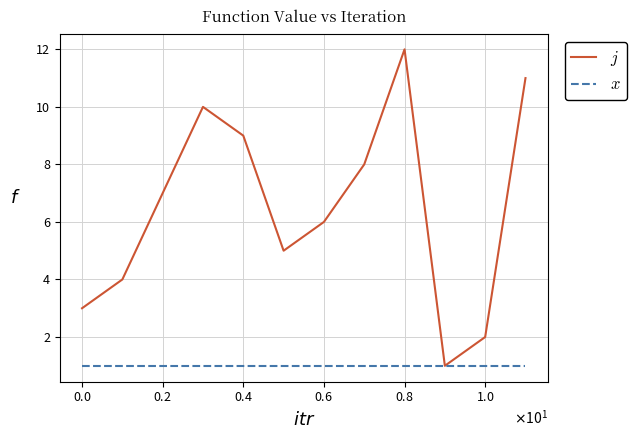

What is the greatest value displayed?

12.0